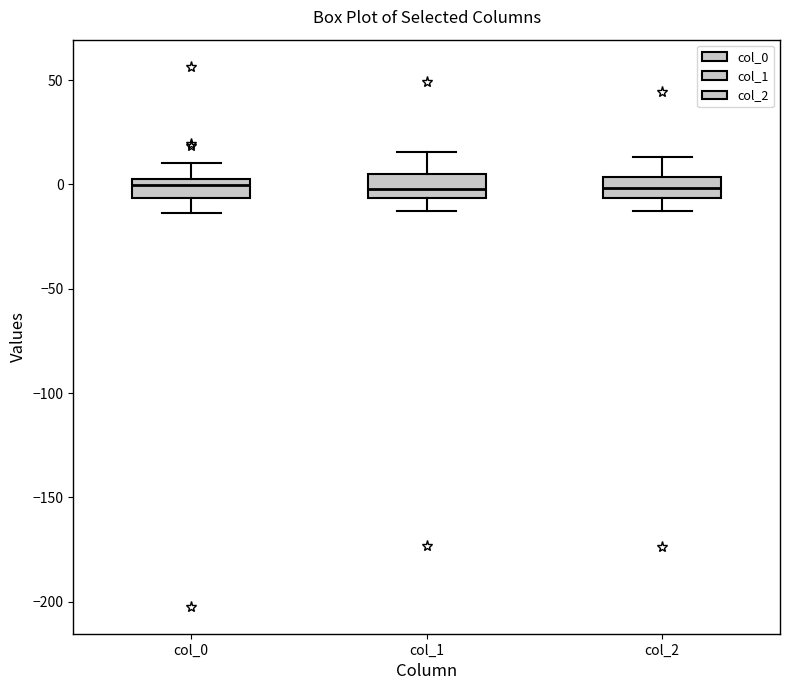

Where does the lower whisker of the box for col_2 end on the y-axis? The values are not printed on the chart, so give them approximately, as read against the axis.

-15